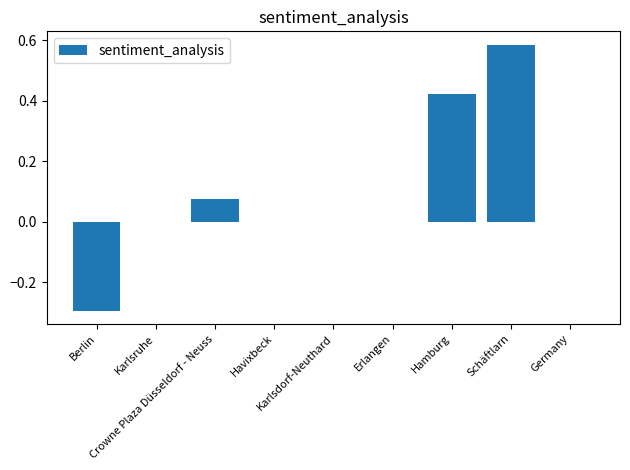

What is the sum of all values?

0.8